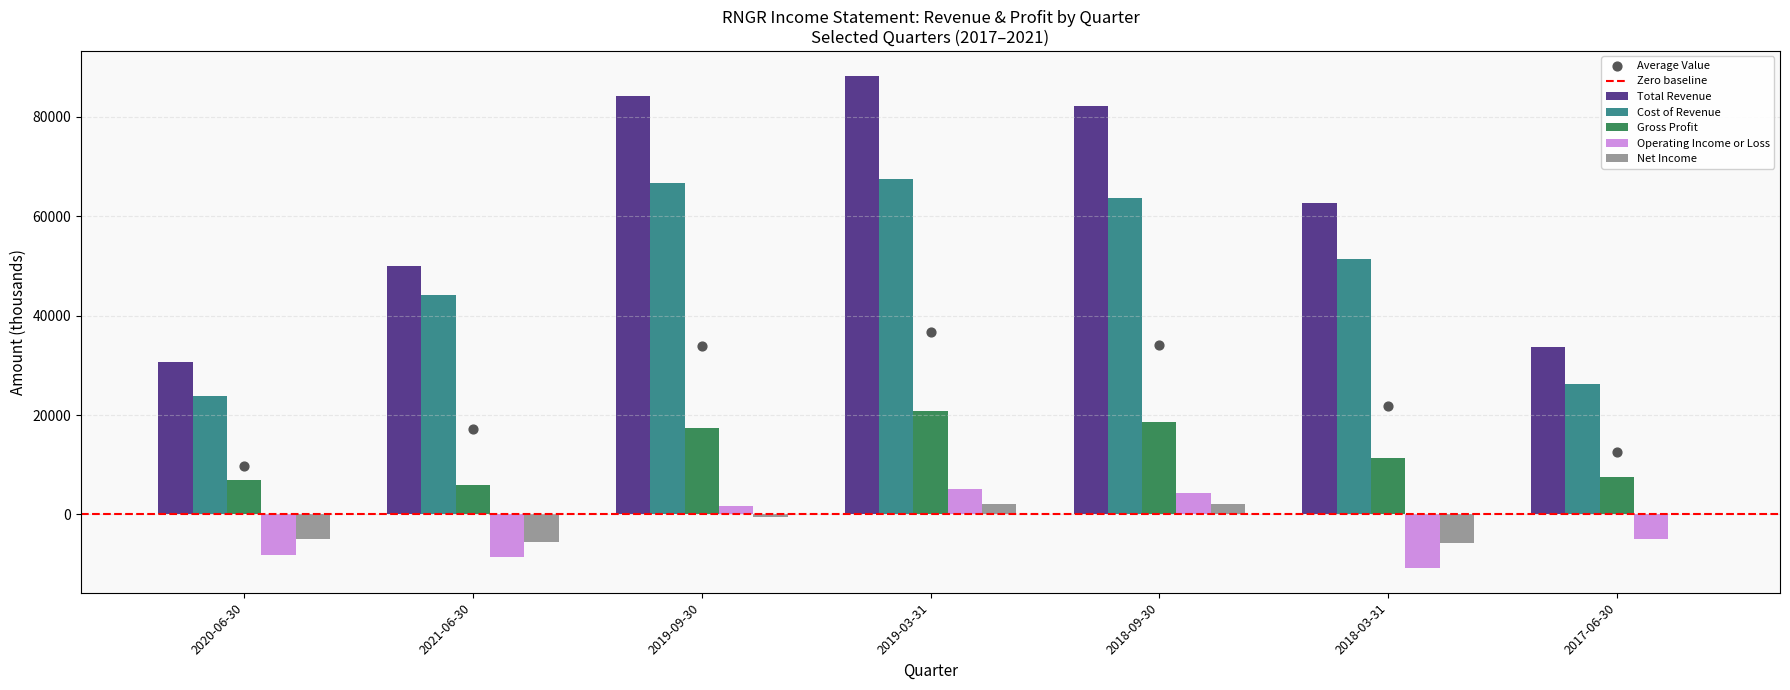

Which series has the largest total across all categories?

Total Revenue